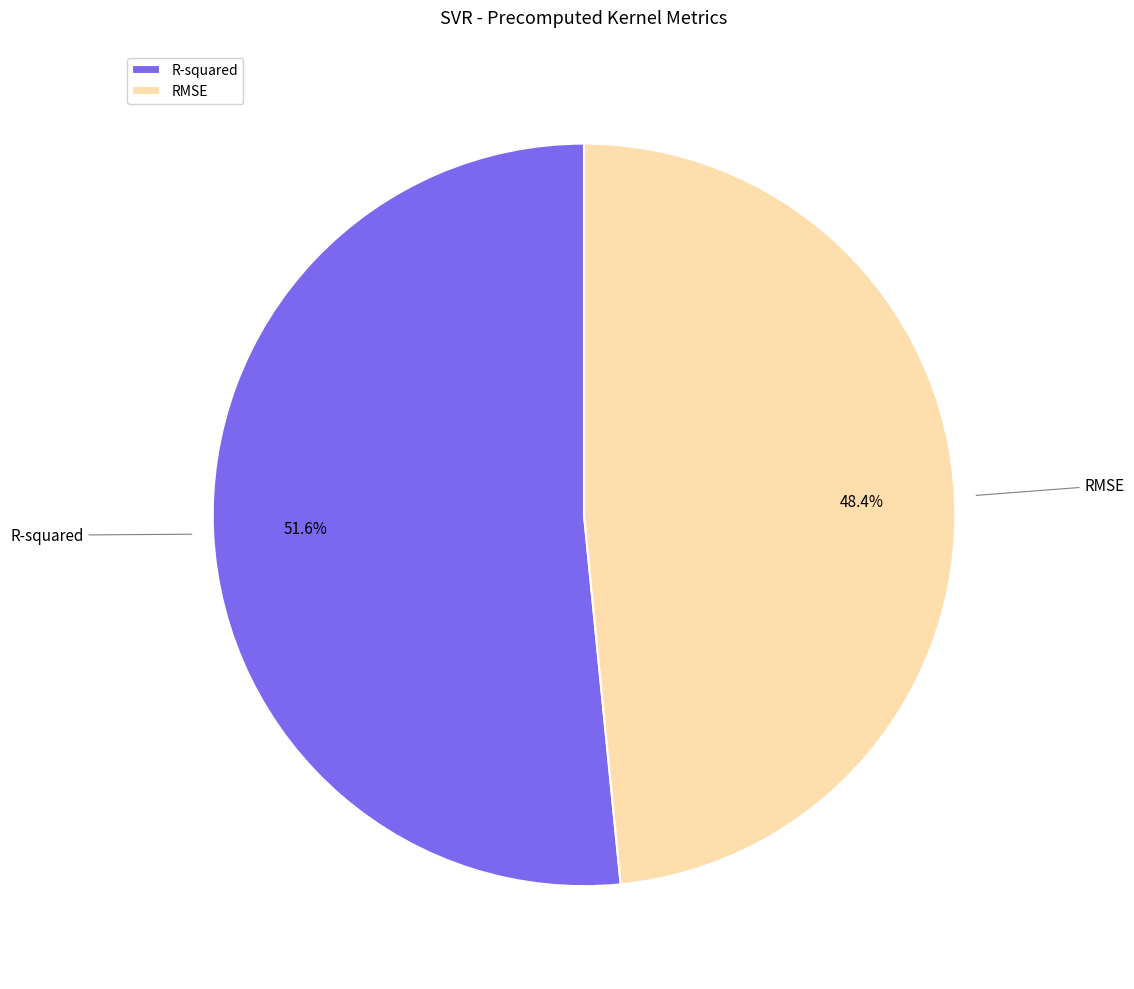

To the nearest percent, what percentage of the pie is RMSE?

48%